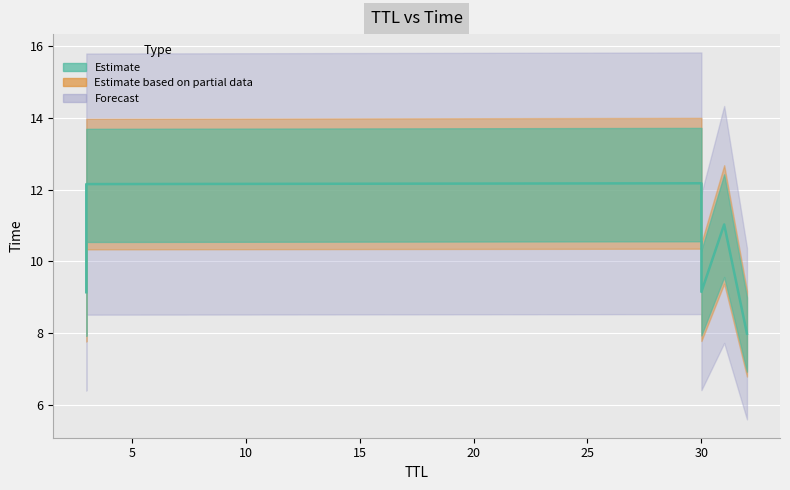

True or false: the data has more than 2 interior local peaks.

False